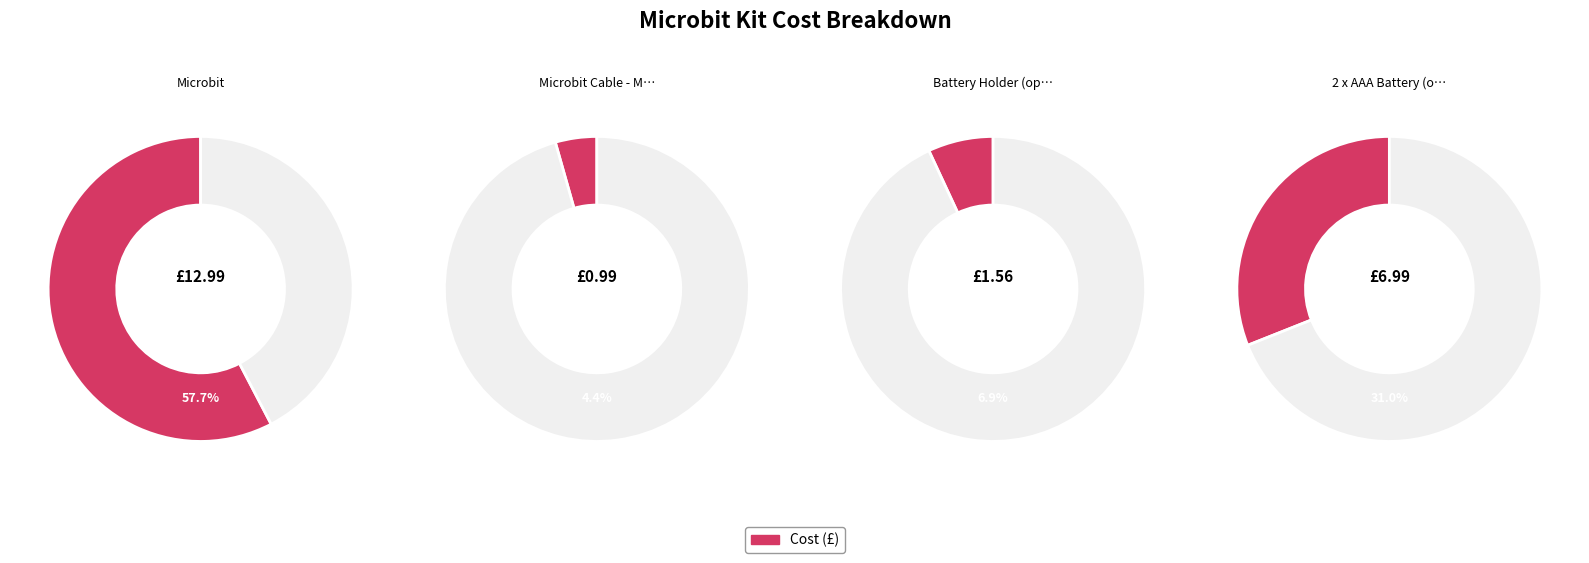

Approximately how many times larger is the value at Battery Holder (optional) compared to Microbit?

0.1